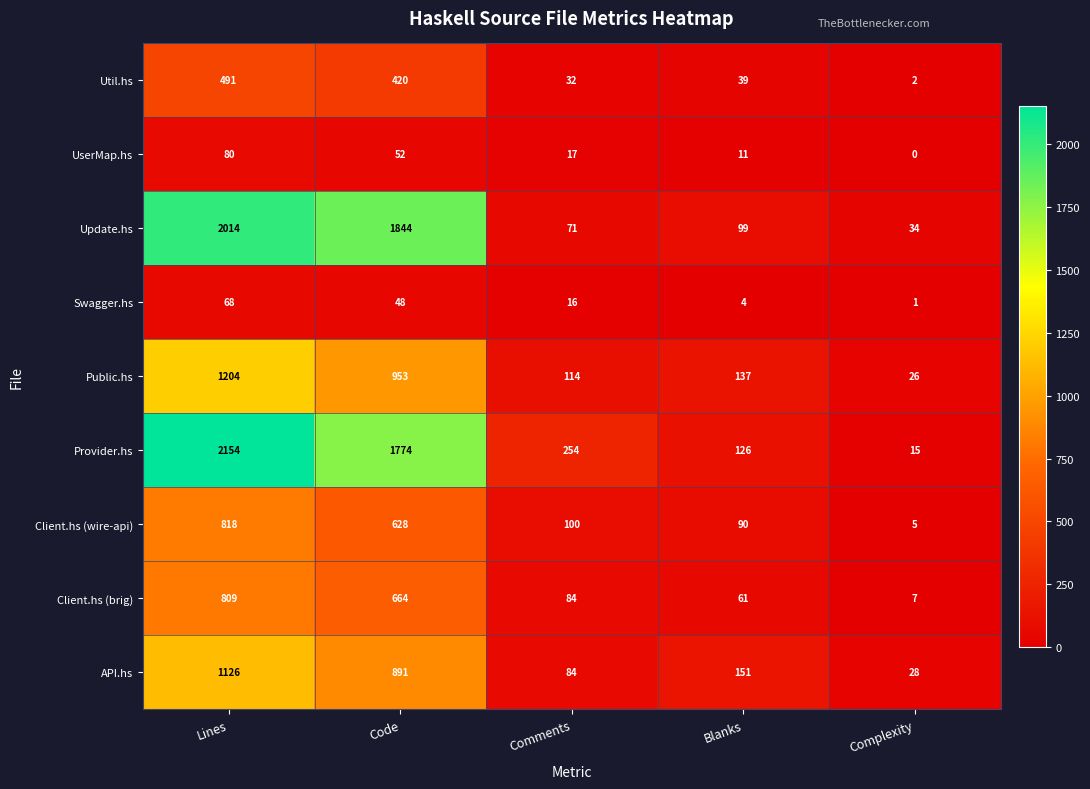

The Client.hs (wire-api) series shows 90 at Blanks. True or false?

True